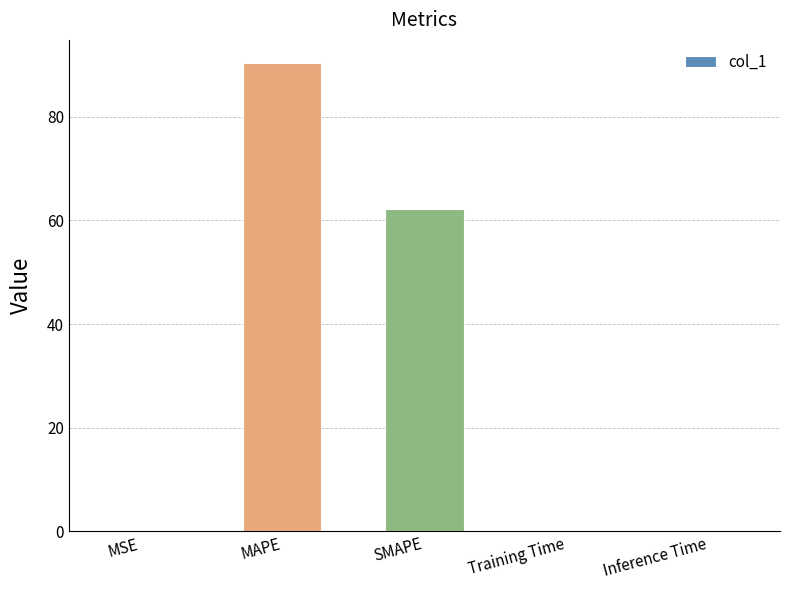

Which category has the highest value across all series?

MAPE